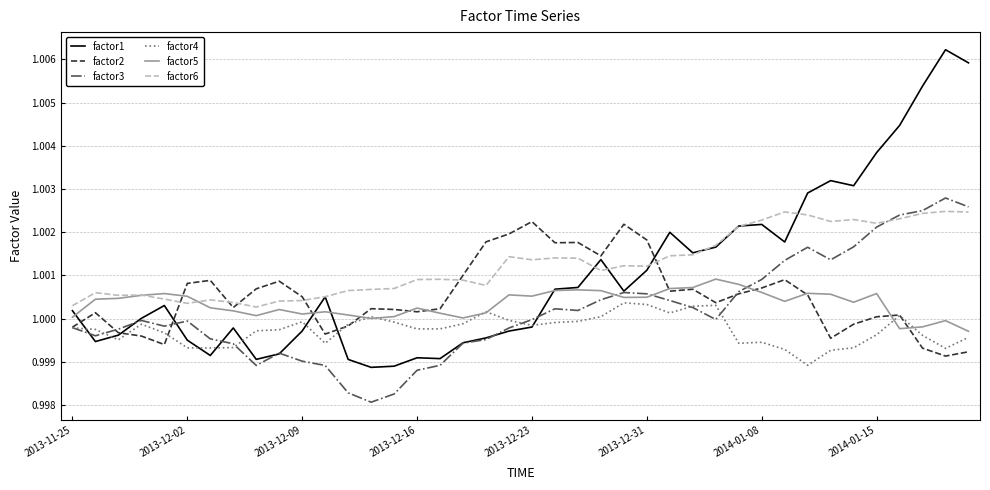

True or false: factor6 and factor4 cross at least once.

False